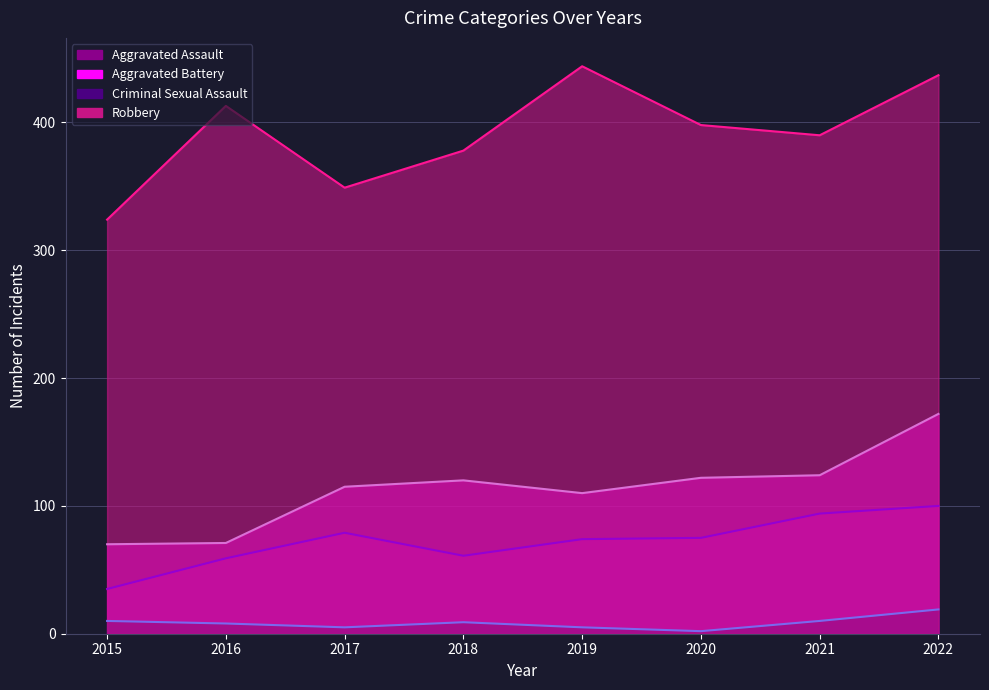

How many distinct data groups are displayed?

4